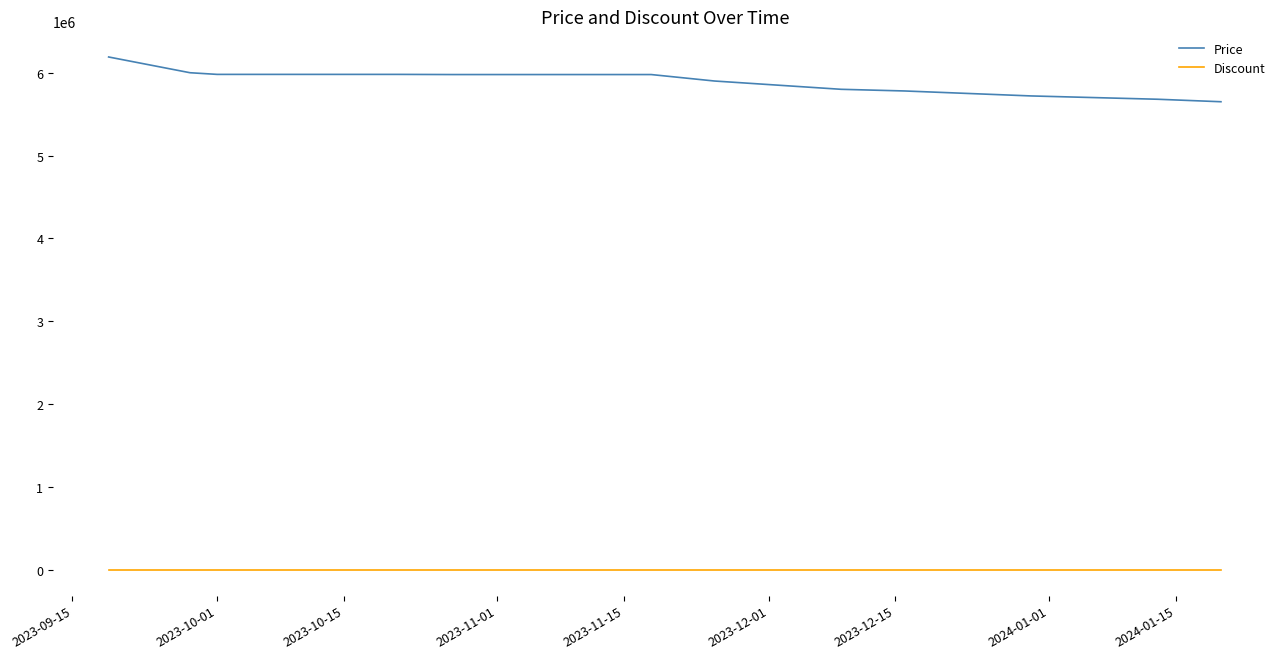

Which series has the largest total across all categories?

Price